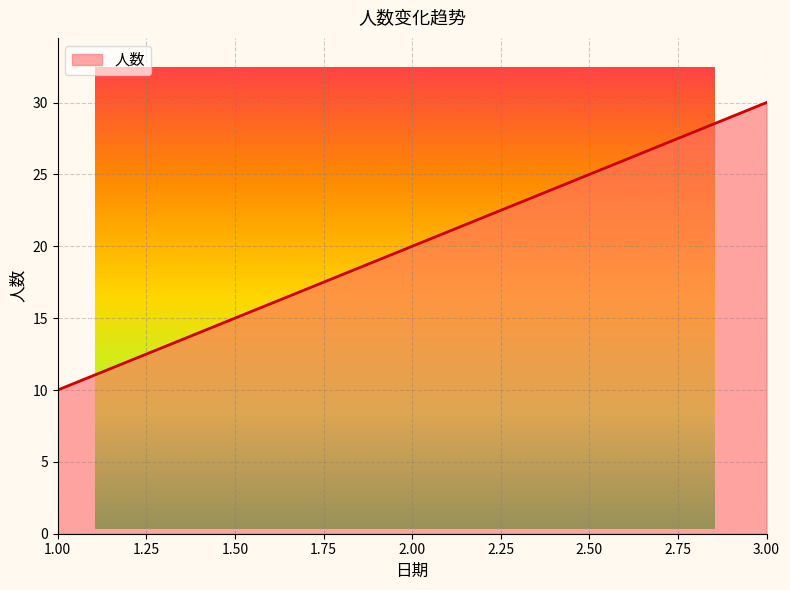

What is the difference between the second highest and minimum values?

10